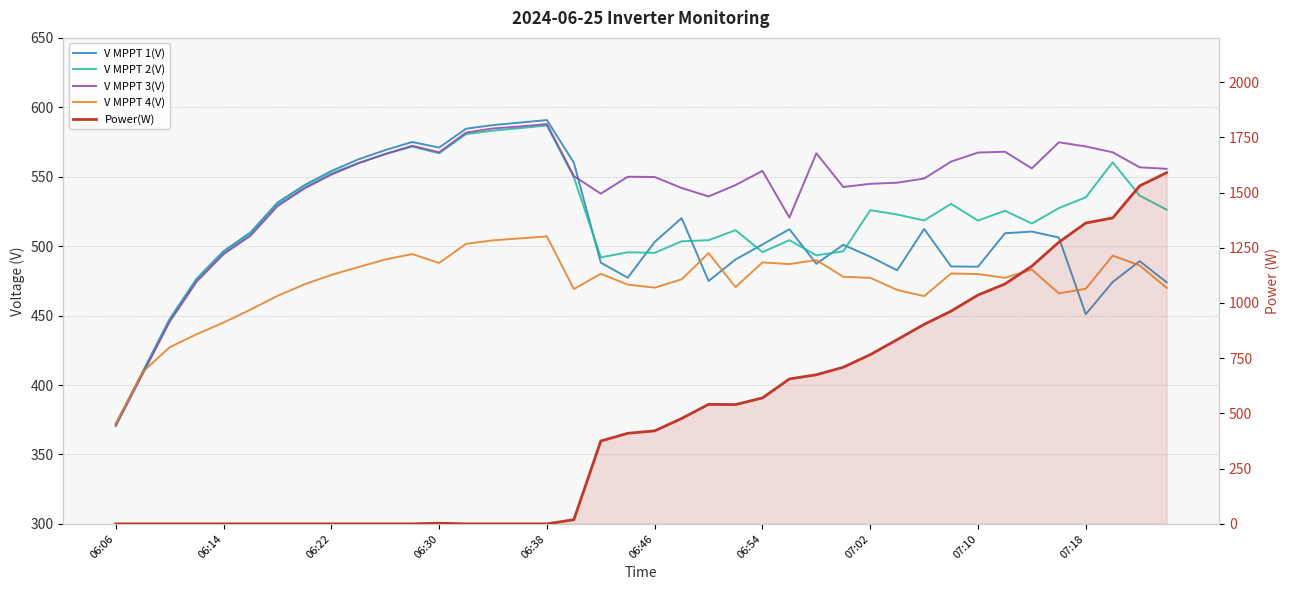

At which category does Power(W) reach its first local peak?

06:30